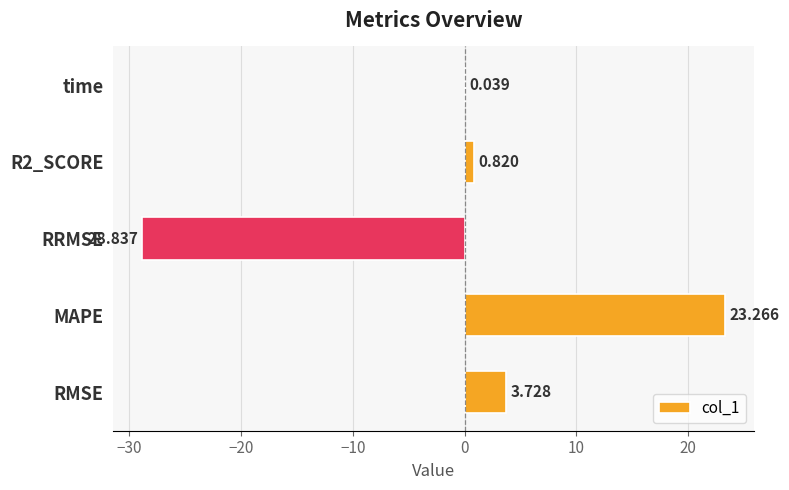

At which label is the value closest to -2?

time